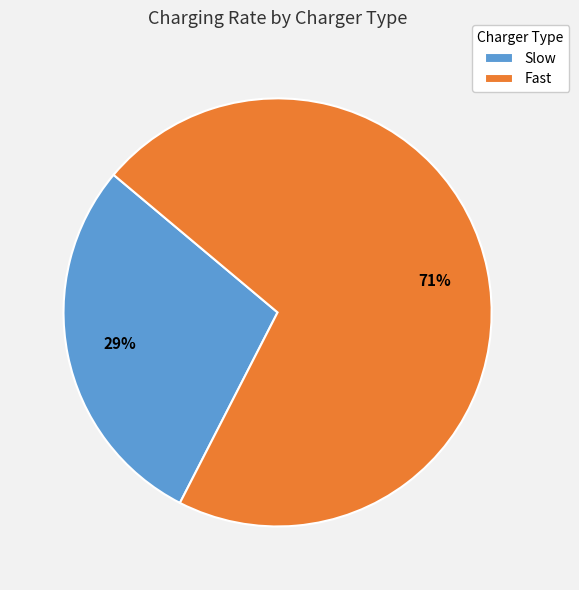

Between Fast and Slow, which is larger?

Fast